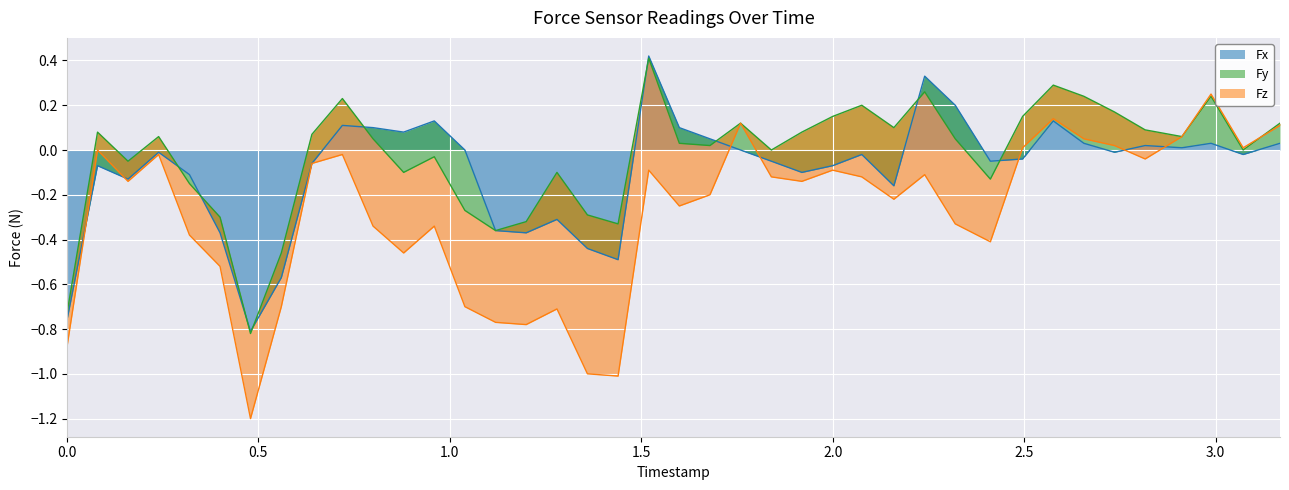

True or false: Fx and Fy intersect in this chart.

True